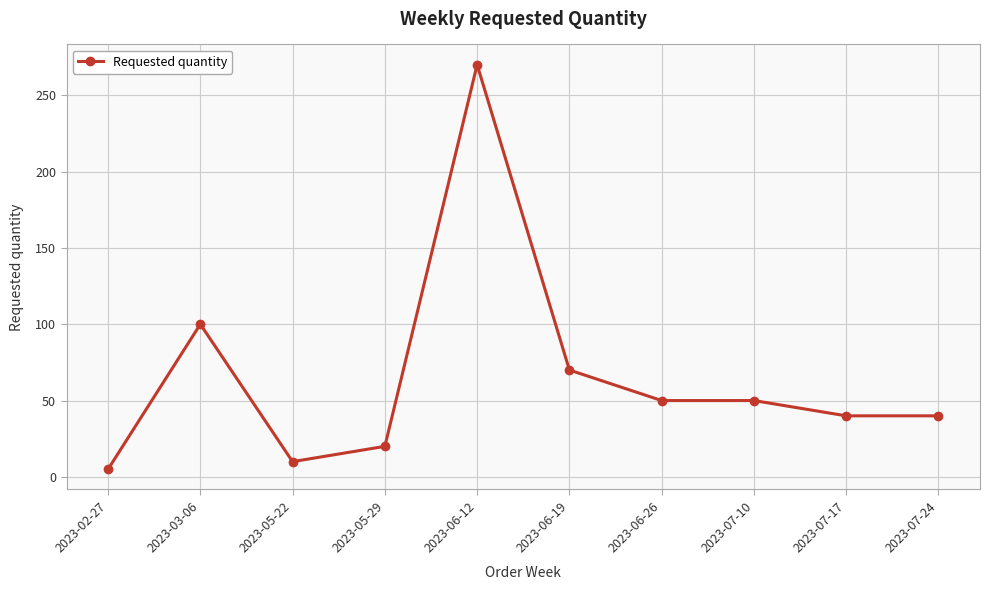

Between 2023-07-24 and 2023-07-10, which is larger?

2023-07-10